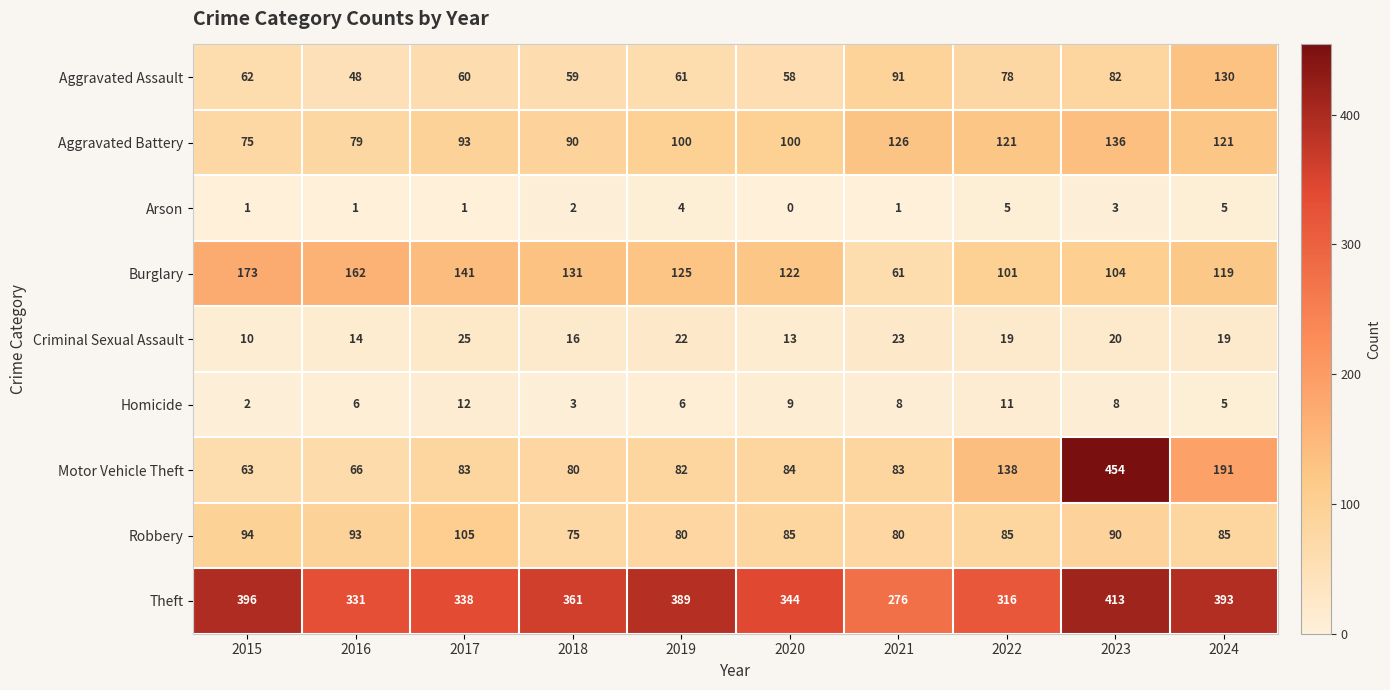

Which series has the largest total across all categories?

Theft